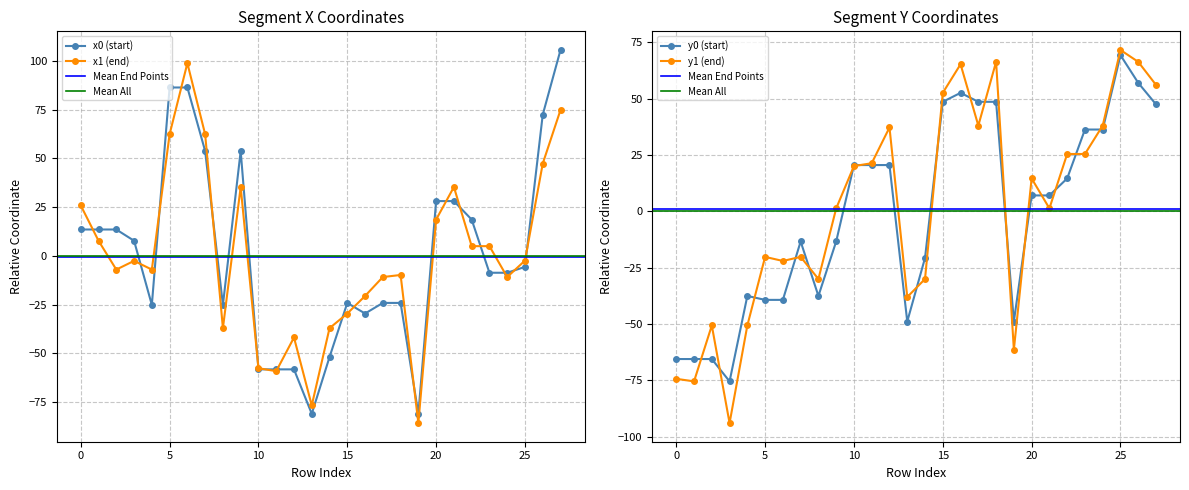

What is the spread (max minus min) of values at 14?

31.3